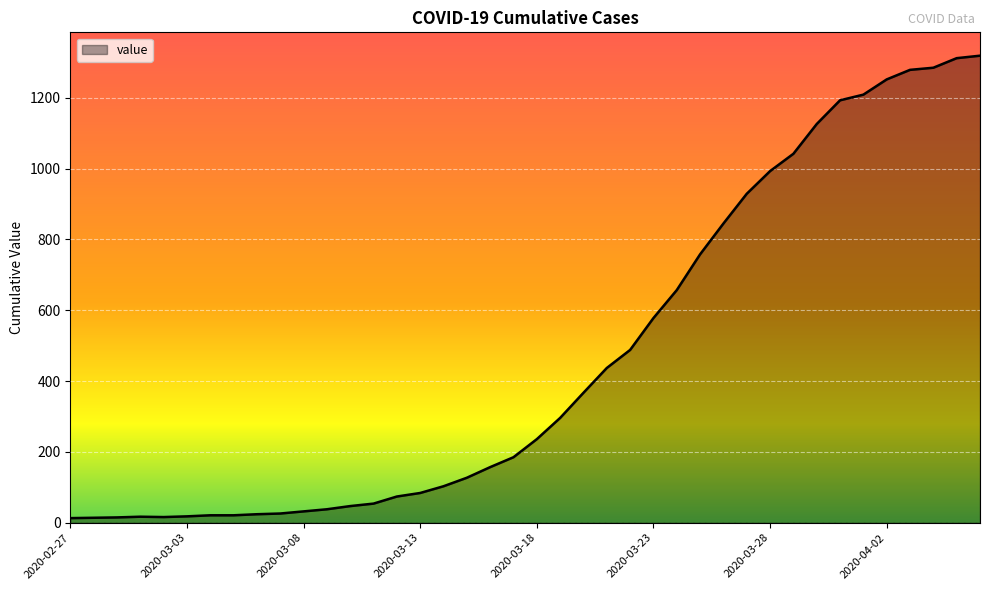

What is the difference between the maximum and minimum values?

1306